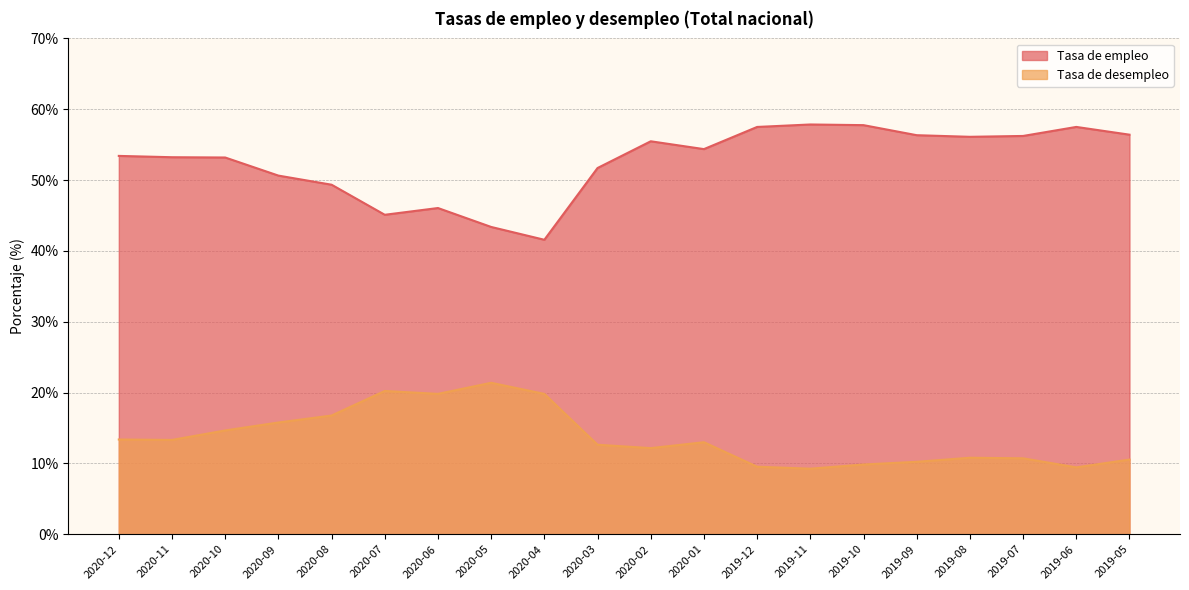

What value does the Tasa de empleo series have at 2020-04?

41.6